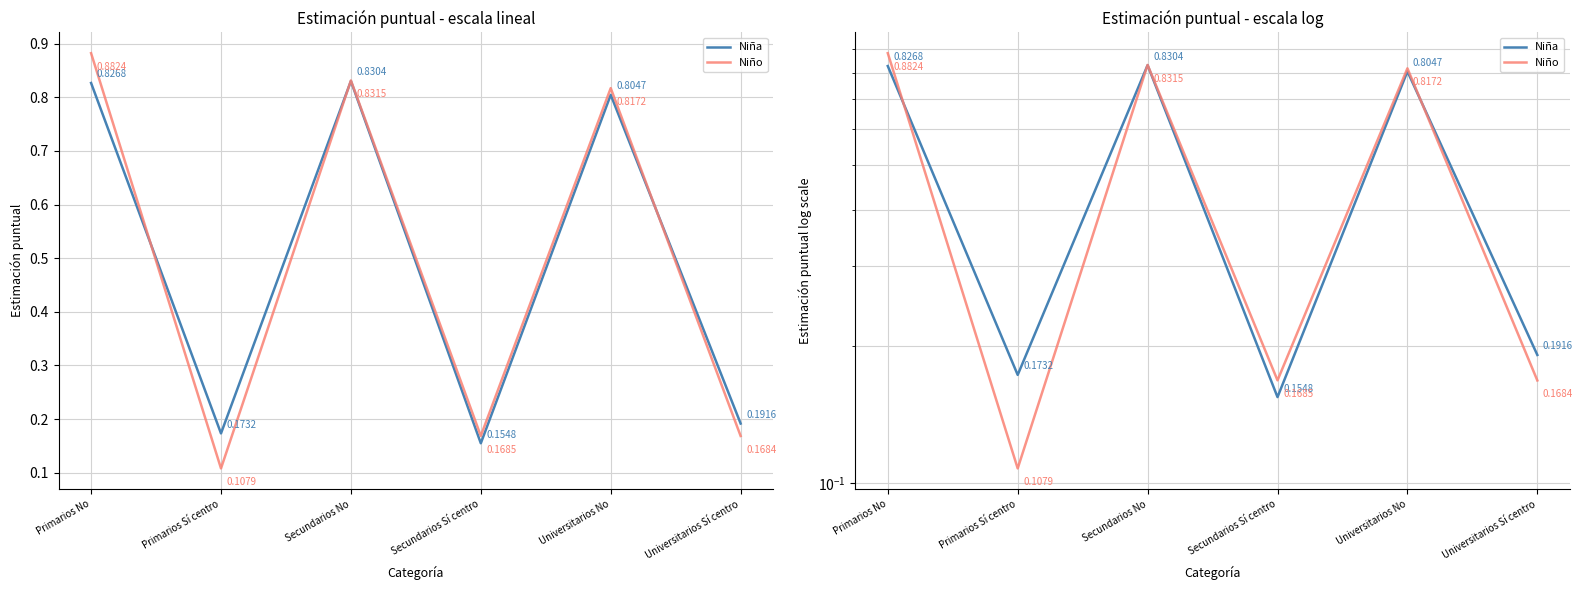

Which series has the largest total across all categories?

Niña